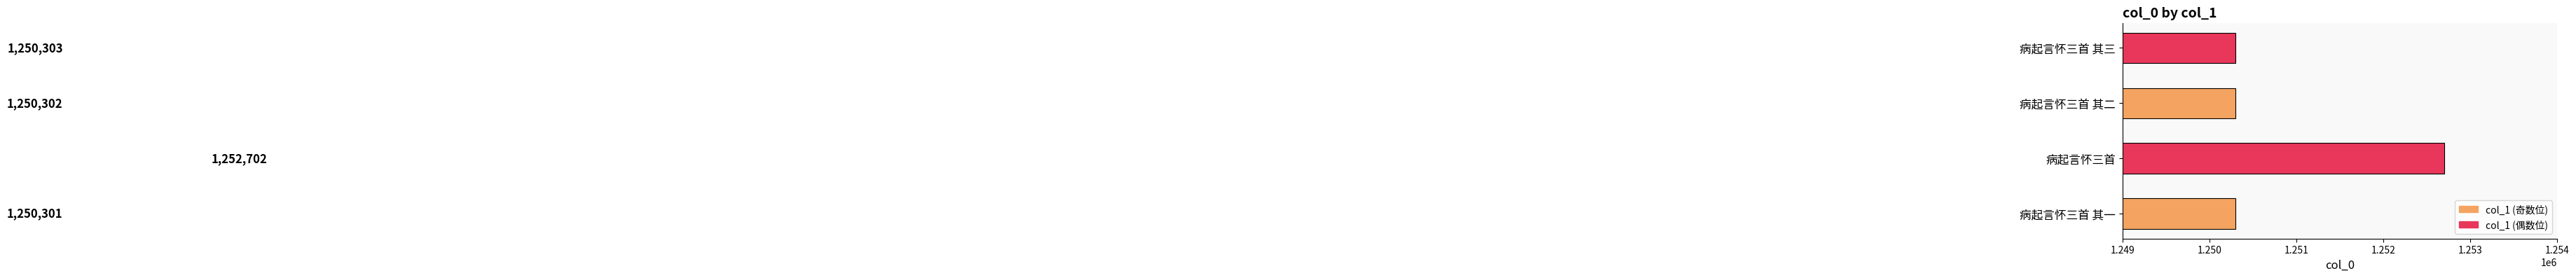

Which has a higher value, 病起言怀三首 其一 or 病起言怀三首 其二?

病起言怀三首 其二